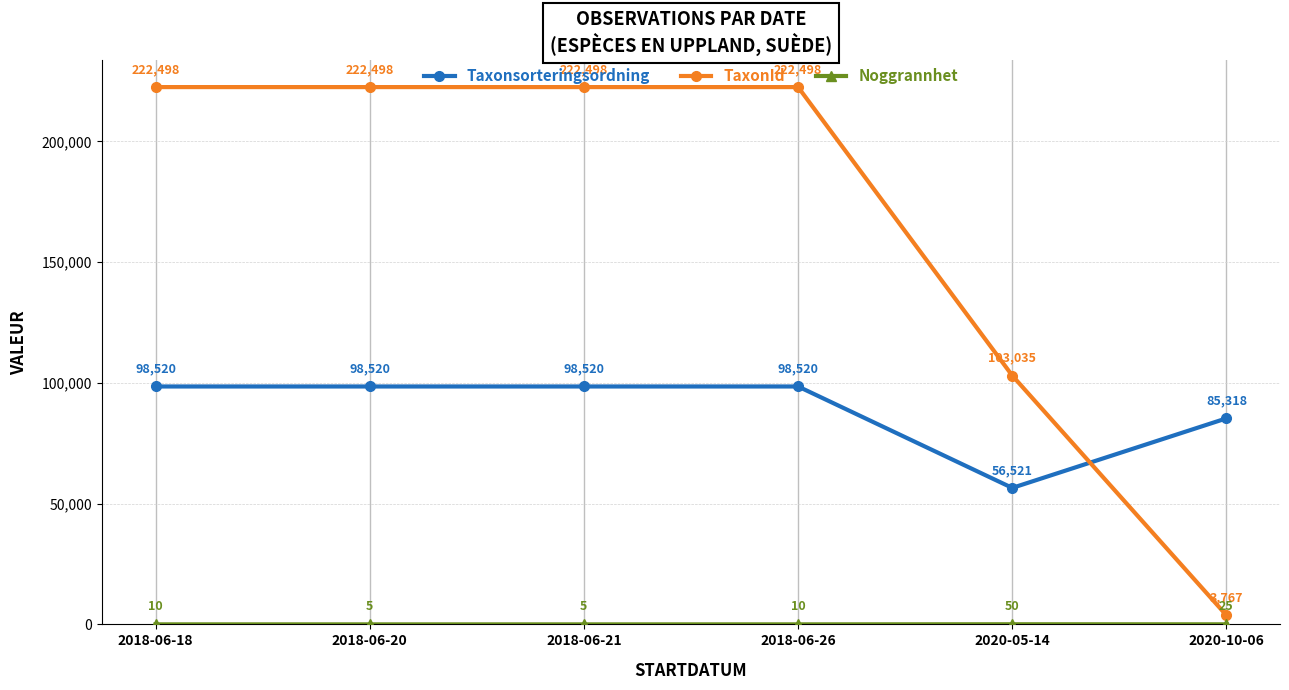

What is the difference between the highest and lowest values at 2018-06-21?

222493